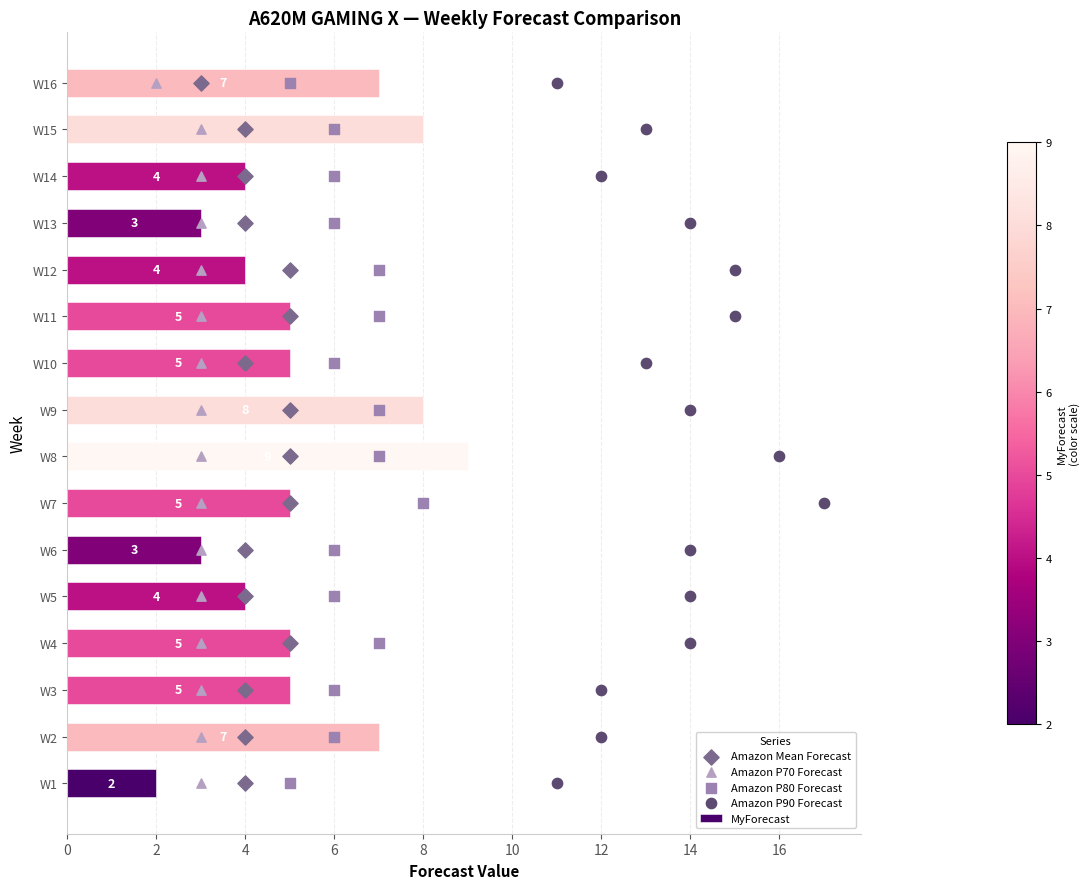

What is the sum of all MyForecast values?

84